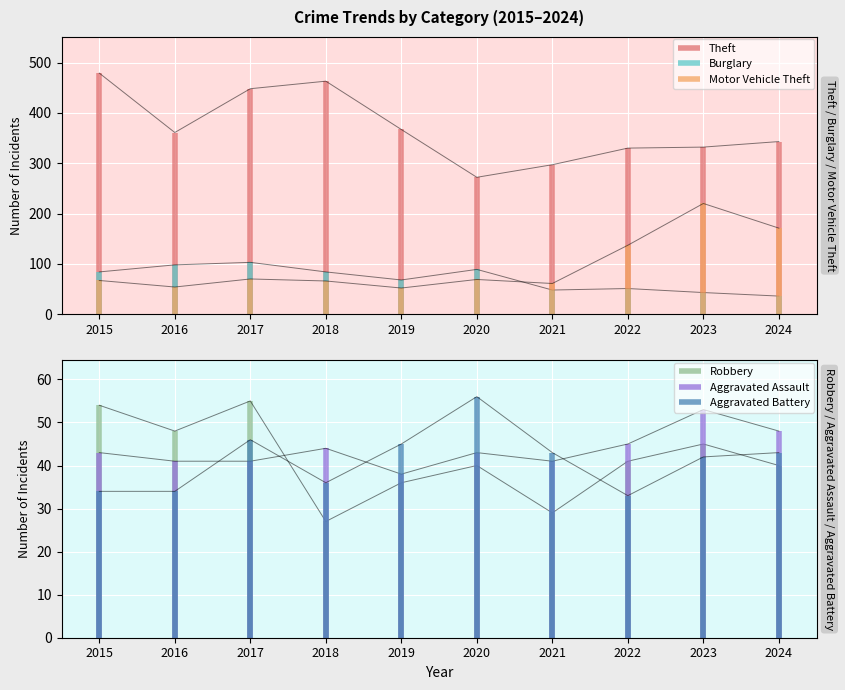

The Motor Vehicle Theft series shows 67 at 2015. True or false?

True